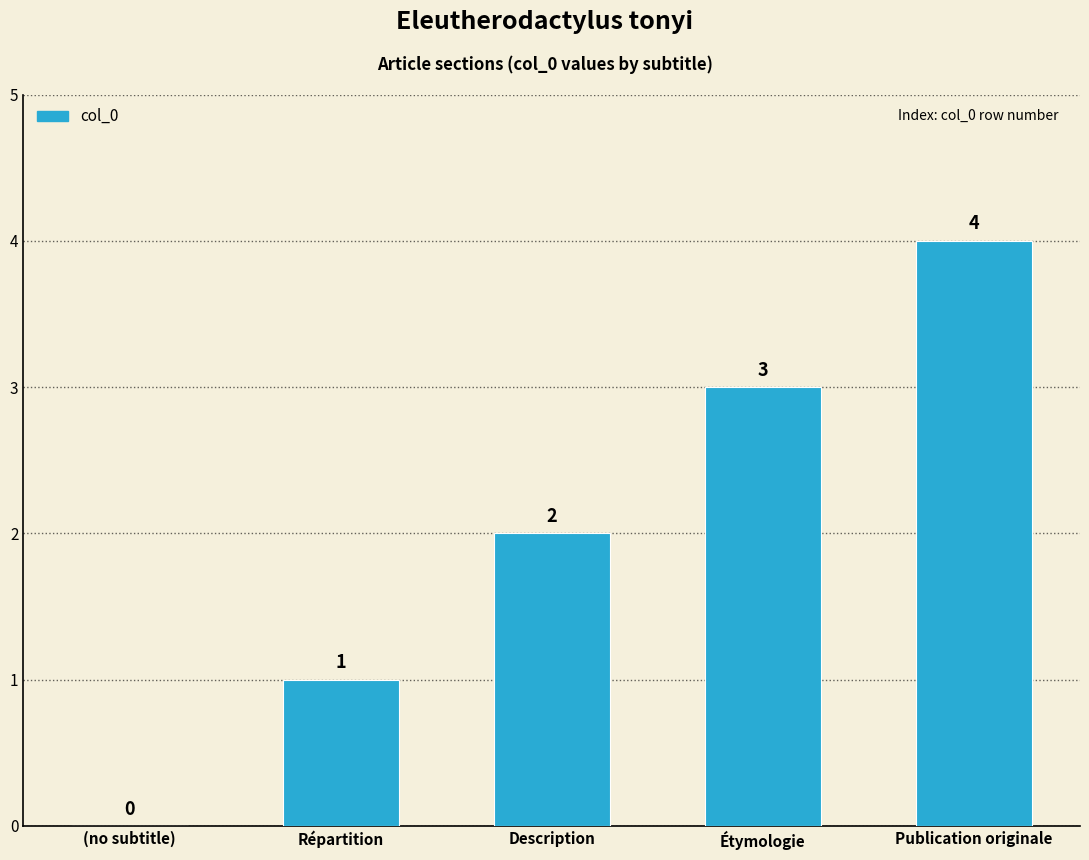

At which label is the value closest to 2?

Description